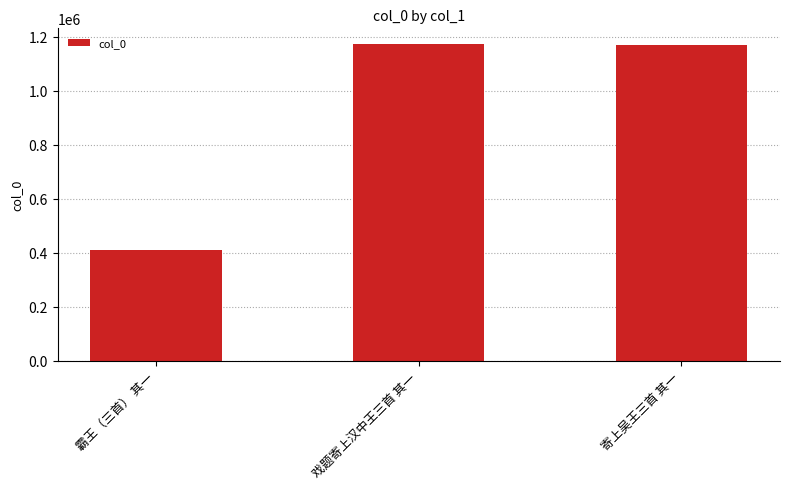

What is the value of the 2nd bar from the left?

1172860